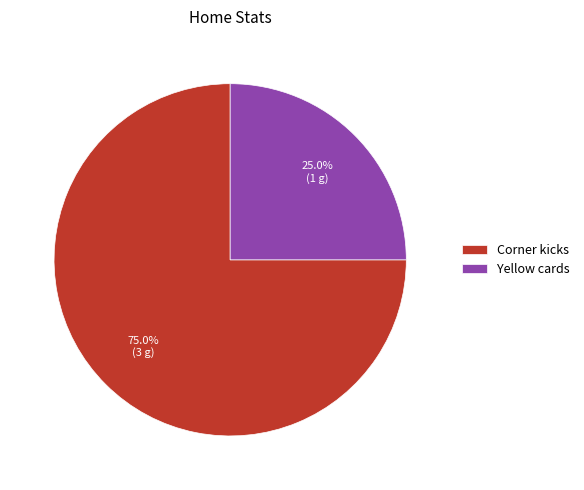

Which has a higher value, Yellow cards or Corner kicks?

Corner kicks